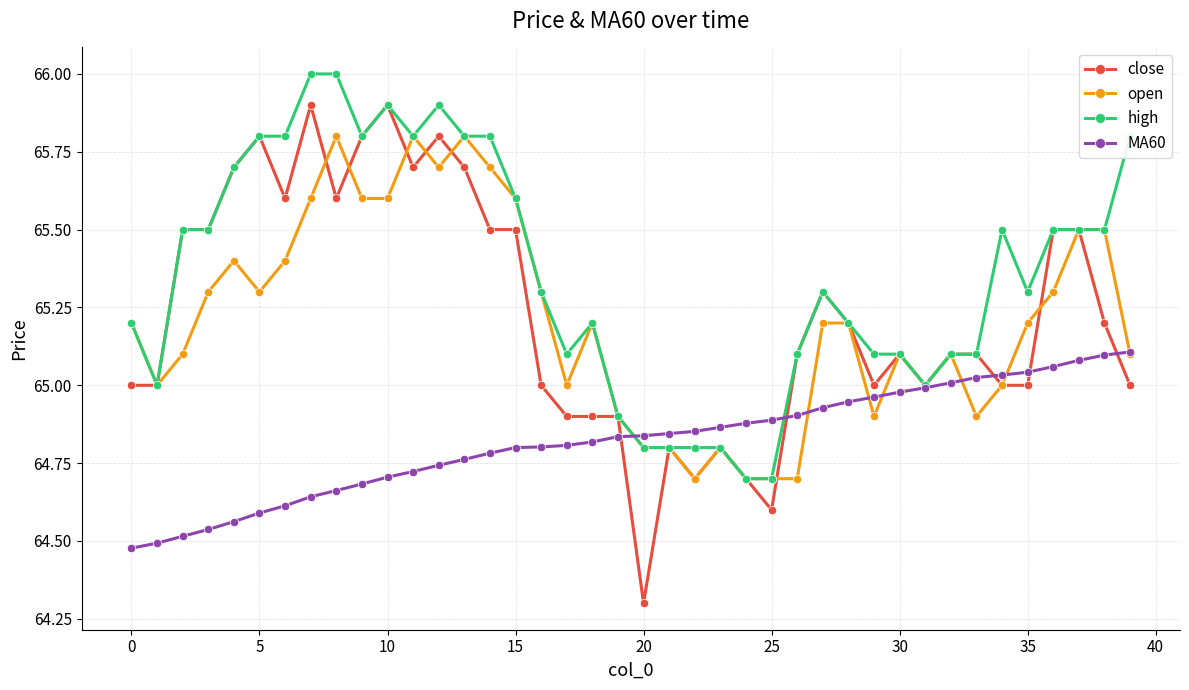

What is the maximum value shown in the chart?

66.0